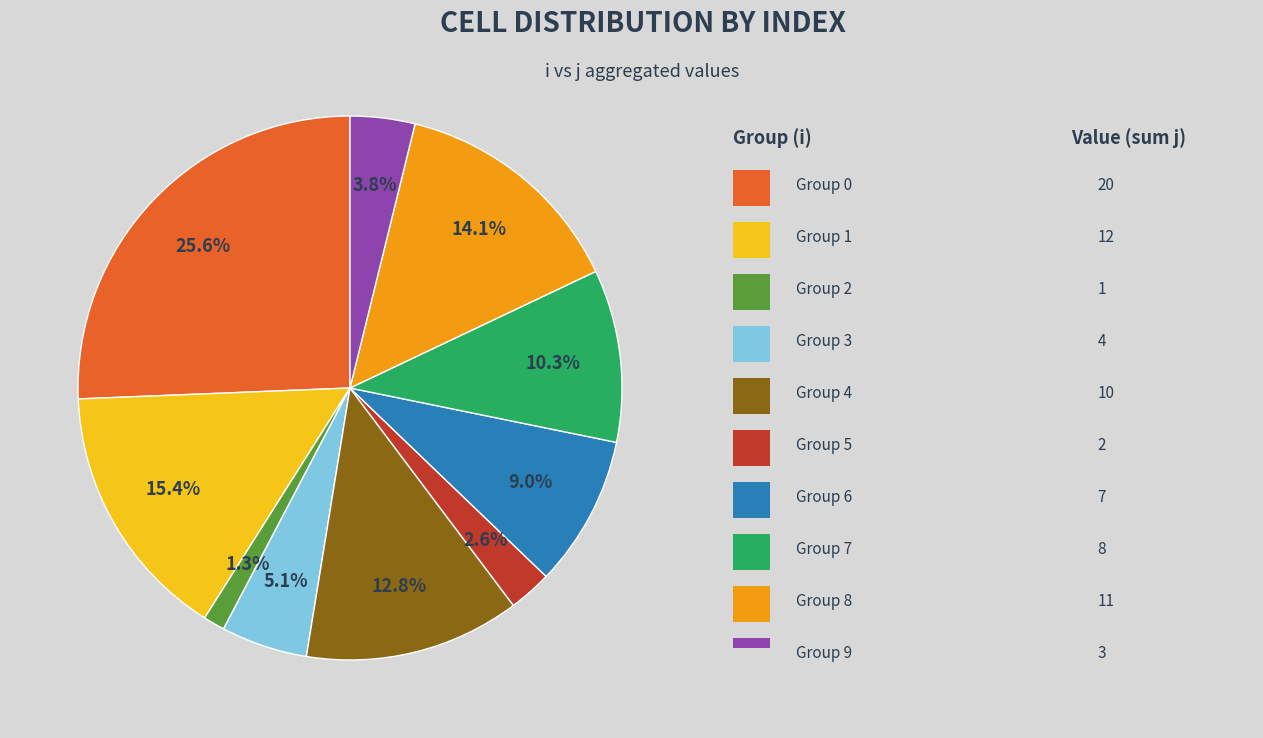

How many segments does this pie chart have?

10